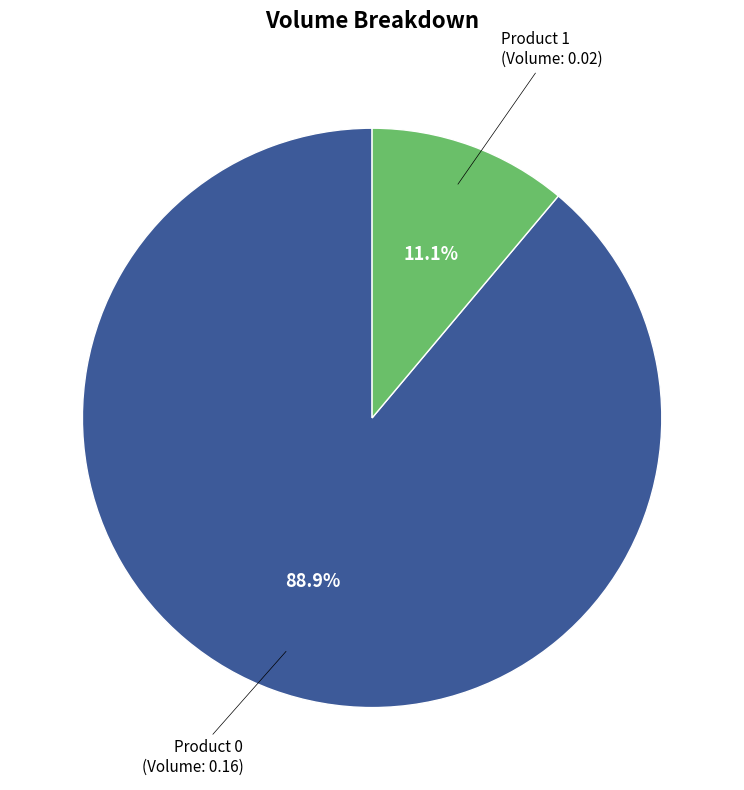

Is there any slice that represents more than half of the pie?

Yes